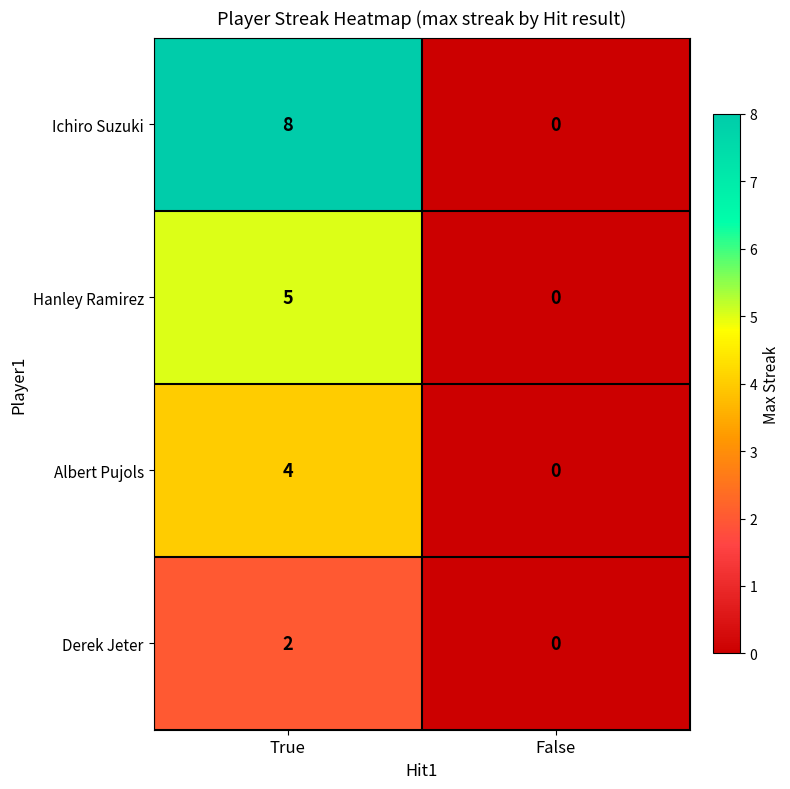

Rank the series by their maximum value, from lowest to highest.

Derek Jeter, Albert Pujols, Hanley Ramirez, Ichiro Suzuki